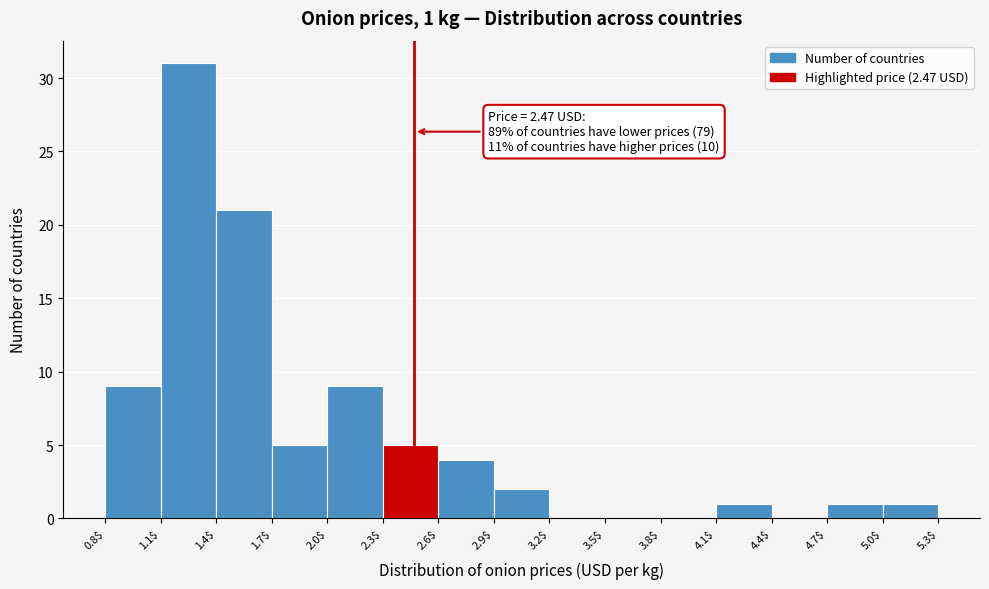

Which range on the x-axis has the tallest bar?

1.1$ to 1.4$